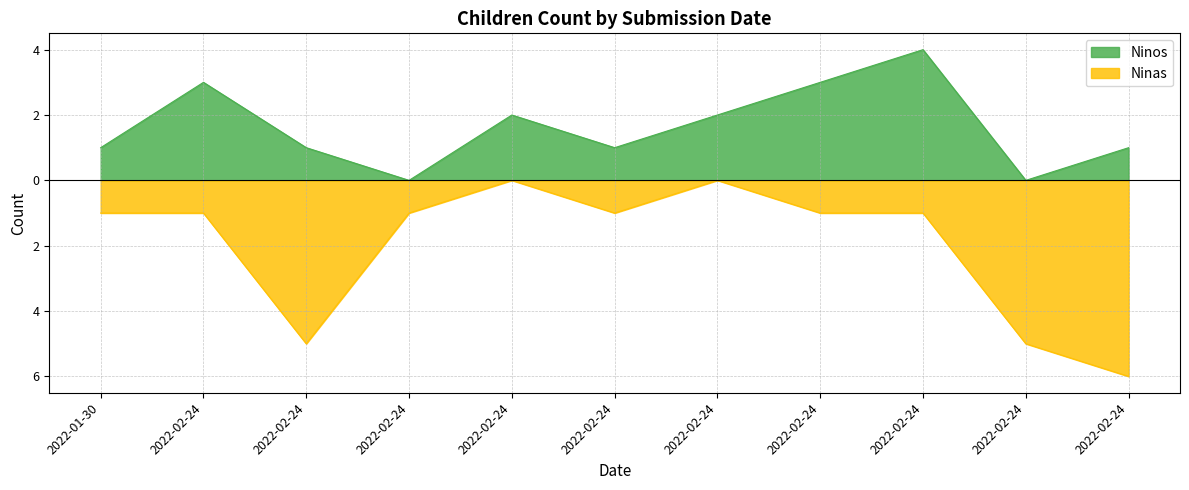

The value of Ninas at 2022-02-24 is -7. True or false?

False